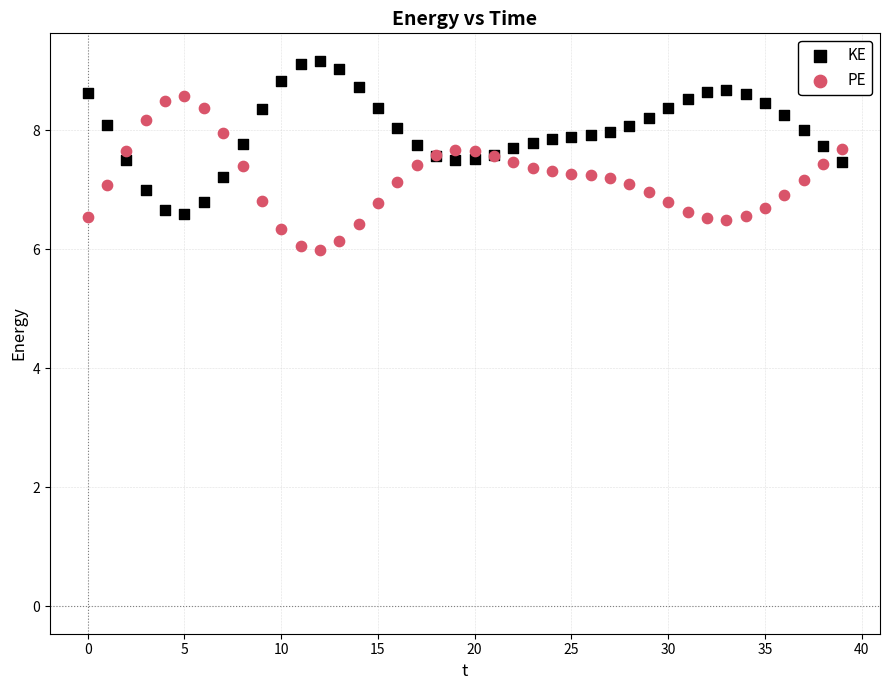

Which series reaches the maximum Y coordinate?

KE